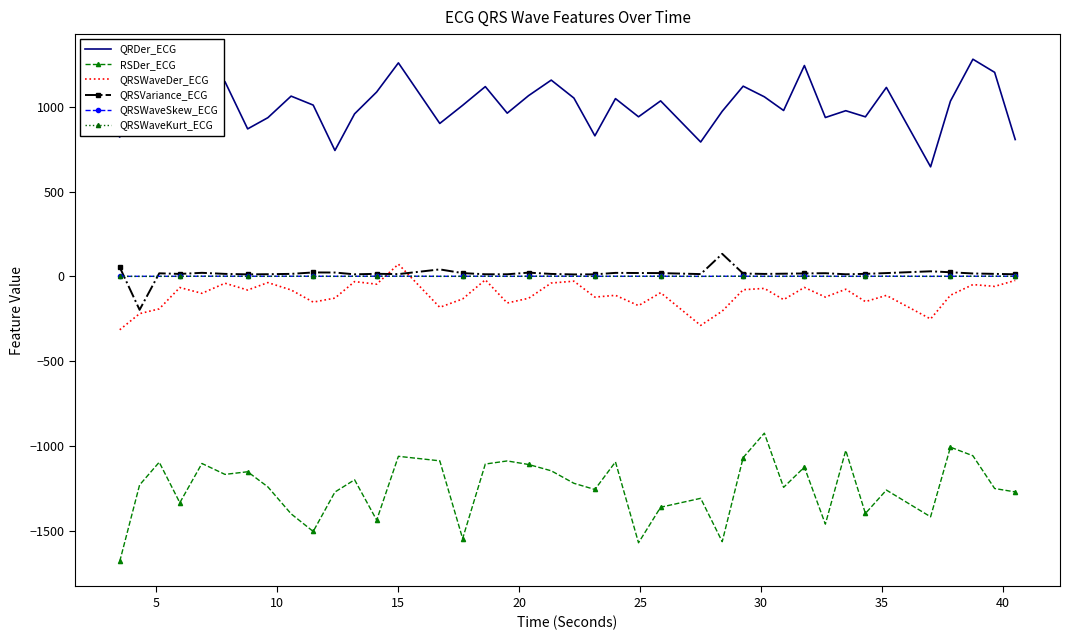

What is the minimum value for RSDer_ECG?

-1678.2